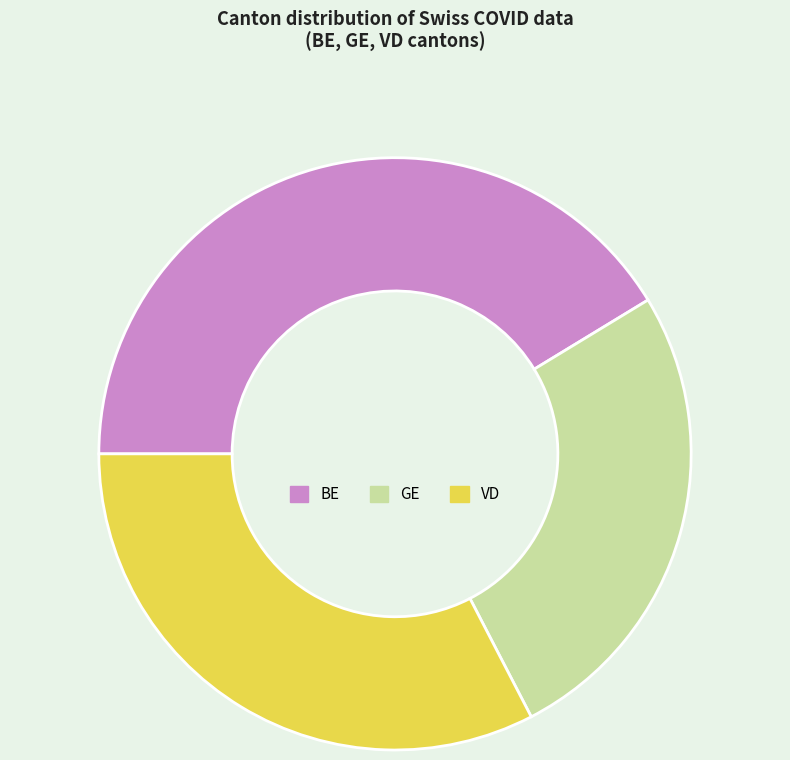

How many segments does this pie chart have?

3